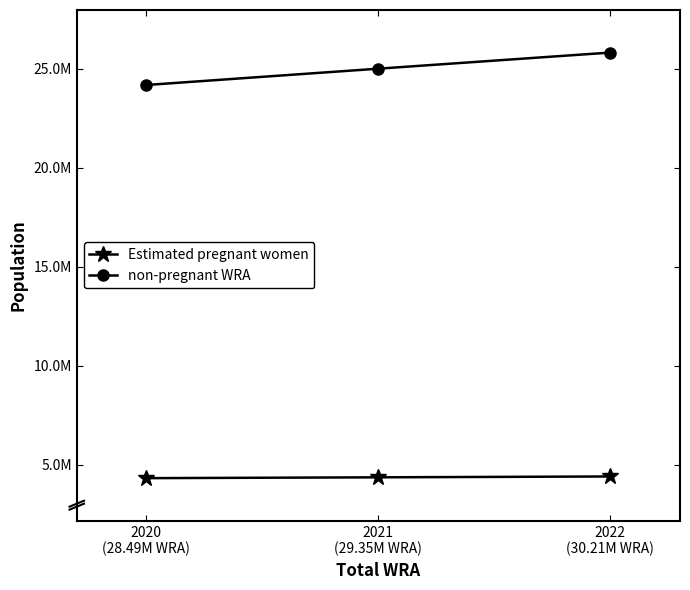

Reading right to left, list all the values displayed in this chart.

Estimated pregnant women: 4396765.5	4353684.9	4311954.7
non-pregnant WRA: 25813234.5	24999315.1	24175045.3